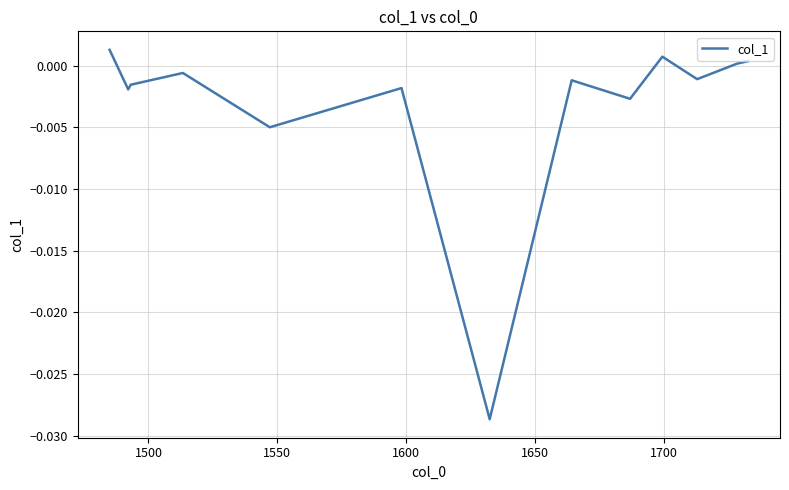

Does the chart display data point markers on the line(s)?

No